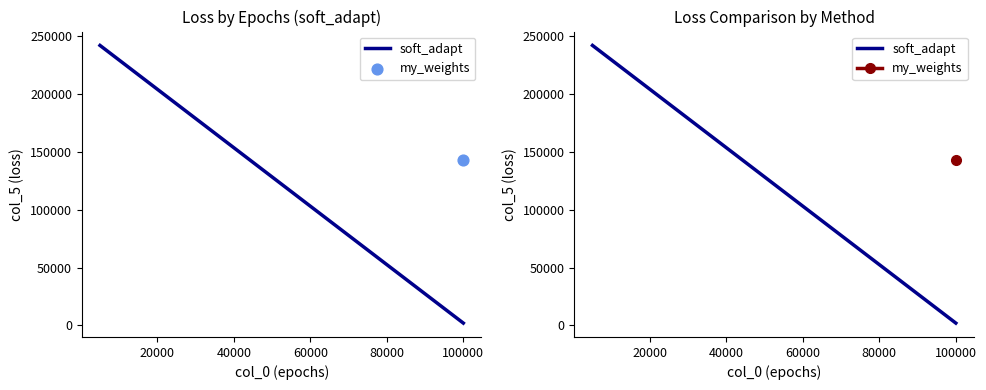

Approximately how many times larger is the value at 20000 compared to 0?

121.5